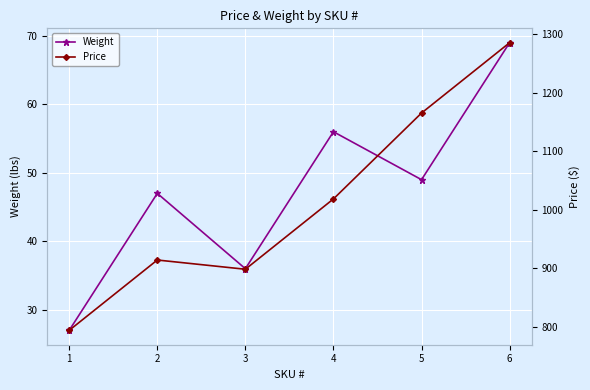

At which category does the chart reach its peak across all series?

6